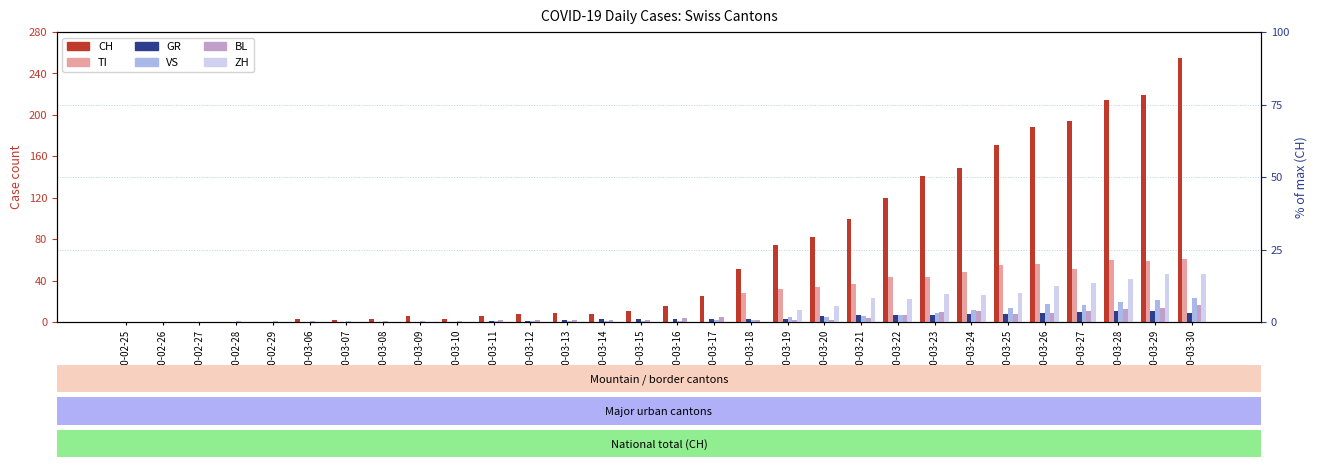

Reading left to right, transcribe all the data shown in this chart.

CH: 2020-02-25=0	2020-02-26=0	2020-02-27=0	2020-02-28=0	2020-02-29=0	2020-03-06=3	2020-03-07=2	2020-03-08=3	2020-03-09=6	2020-03-10=3	2020-03-11=6	2020-03-12=8	2020-03-13=9	2020-03-14=8	2020-03-15=11	2020-03-16=15	2020-03-17=25	2020-03-18=51	2020-03-19=74	2020-03-20=82	2020-03-21=99	2020-03-22=120	2020-03-23=141	2020-03-24=149	2020-03-25=171	2020-03-26=188	2020-03-27=194	2020-03-28=214	2020-03-29=219	2020-03-30=255
TI: 2020-02-25=0	2020-02-26=0	2020-02-27=0	2020-02-28=0	2020-02-29=0	2020-03-06=0	2020-03-07=0	2020-03-08=0	2020-03-09=0	2020-03-10=0	2020-03-11=0	2020-03-12=0	2020-03-13=0	2020-03-14=0	2020-03-15=0	2020-03-16=0	2020-03-17=0	2020-03-18=28	2020-03-19=32	2020-03-20=34	2020-03-21=37	2020-03-22=43	2020-03-23=43	2020-03-24=48	2020-03-25=55	2020-03-26=56	2020-03-27=51	2020-03-28=60	2020-03-29=59	2020-03-30=61
GR: 2020-02-25=0	2020-02-26=0	2020-02-27=0	2020-02-28=0	2020-02-29=0	2020-03-06=0	2020-03-07=0	2020-03-08=0	2020-03-09=0	2020-03-10=0	2020-03-11=1	2020-03-12=1	2020-03-13=2	2020-03-14=3	2020-03-15=3	2020-03-16=3	2020-03-17=3	2020-03-18=3	2020-03-19=3	2020-03-20=6	2020-03-21=7	2020-03-22=7	2020-03-23=7	2020-03-24=8	2020-03-25=8	2020-03-26=9	2020-03-27=10	2020-03-28=11	2020-03-29=11	2020-03-30=9
VS: 2020-02-25=0	2020-02-26=0	2020-02-27=0	2020-02-28=1	2020-02-29=1	2020-03-06=1	2020-03-07=1	2020-03-08=1	2020-03-09=1	2020-03-10=1	2020-03-11=1	2020-03-12=1	2020-03-13=1	2020-03-14=1	2020-03-15=1	2020-03-16=1	2020-03-17=2	2020-03-18=2	2020-03-19=5	2020-03-20=5	2020-03-21=6	2020-03-22=7	2020-03-23=9	2020-03-24=12	2020-03-25=14	2020-03-26=17	2020-03-27=16	2020-03-28=19	2020-03-29=21	2020-03-30=23
BL: 2020-02-25=0	2020-02-26=0	2020-02-27=0	2020-02-28=0	2020-02-29=0	2020-03-06=0	2020-03-07=0	2020-03-08=0	2020-03-09=0	2020-03-10=0	2020-03-11=2	2020-03-12=2	2020-03-13=2	2020-03-14=2	2020-03-15=2	2020-03-16=4	2020-03-17=5	2020-03-18=2	2020-03-19=2	2020-03-20=2	2020-03-21=4	2020-03-22=7	2020-03-23=10	2020-03-24=11	2020-03-25=8	2020-03-26=9	2020-03-27=11	2020-03-28=13	2020-03-29=14	2020-03-30=16
ZH: 2020-02-25=0	2020-02-26=0	2020-02-27=0	2020-02-28=0	2020-02-29=0	2020-03-06=0	2020-03-07=0	2020-03-08=0	2020-03-09=0	2020-03-10=0	2020-03-11=0	2020-03-12=0	2020-03-13=0	2020-03-14=0	2020-03-15=0	2020-03-16=0	2020-03-17=0	2020-03-18=0	2020-03-19=12	2020-03-20=15	2020-03-21=23	2020-03-22=22	2020-03-23=27	2020-03-24=26	2020-03-25=28	2020-03-26=35	2020-03-27=38	2020-03-28=42	2020-03-29=46	2020-03-30=46